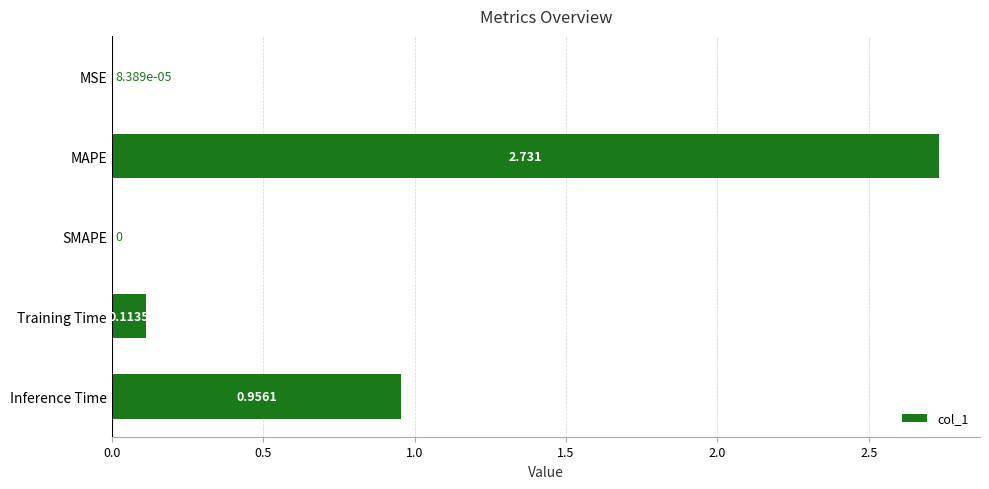

Which has a higher value, SMAPE or MSE?

MSE